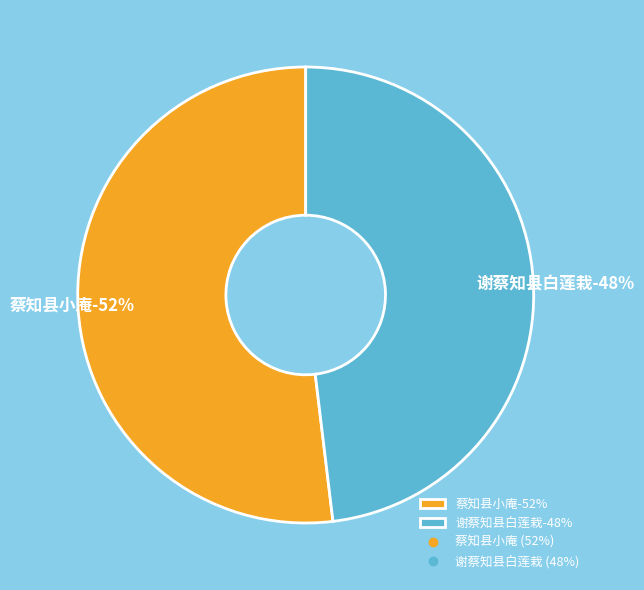

Rank the categories by value from highest to lowest.

蔡知县小庵, 谢蔡知县白莲栽